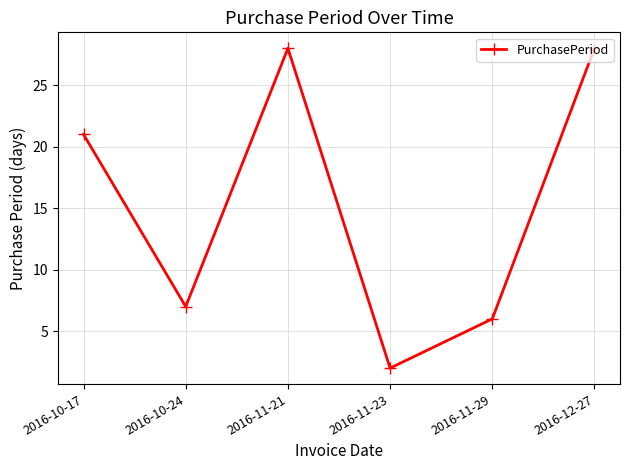

The value at 2016-11-21 is 46. True or false?

False